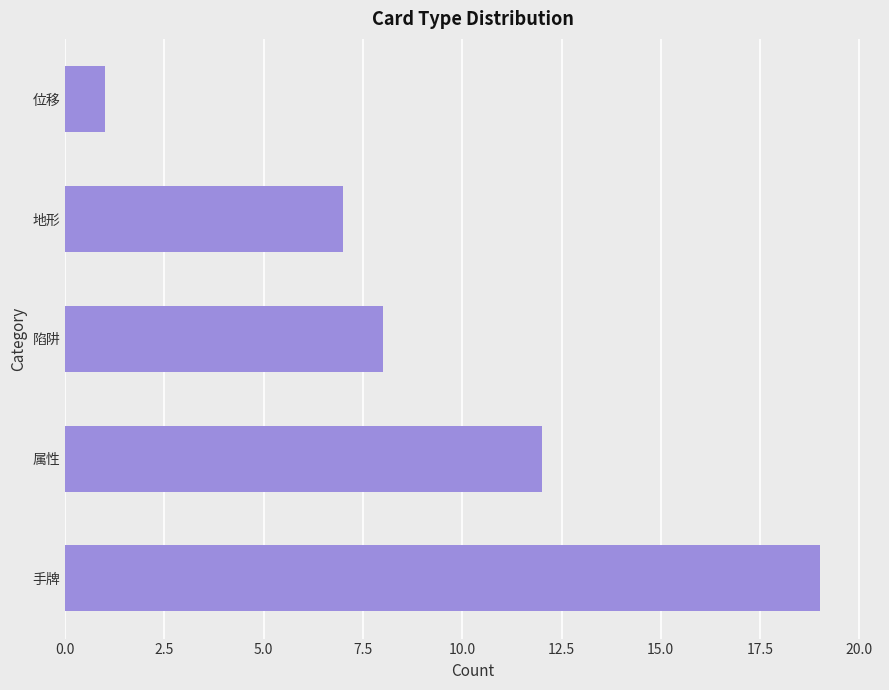

Count the number of categories in the chart.

5